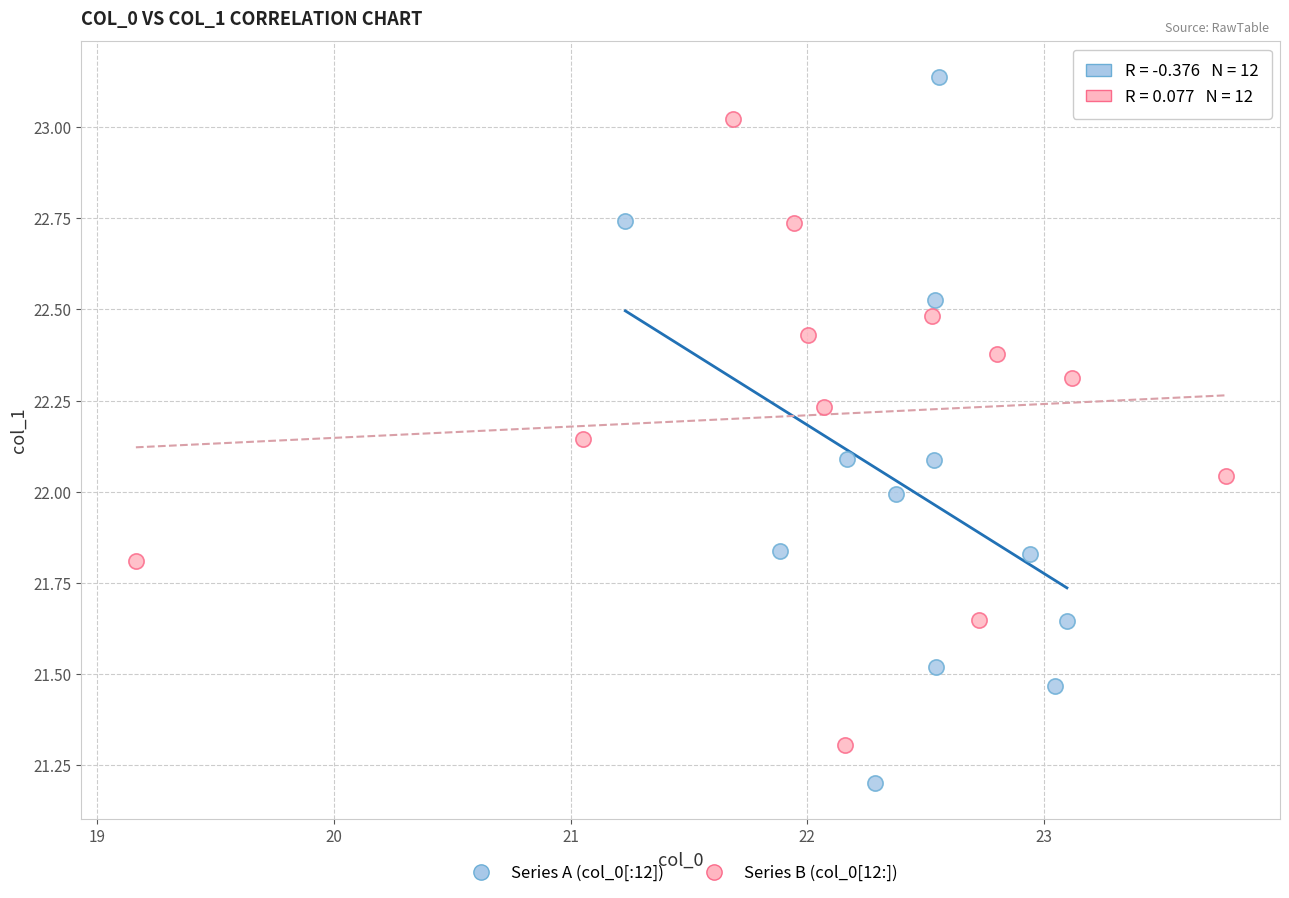

Which series contains the lowest Y value?

Series A (col_0[:12])